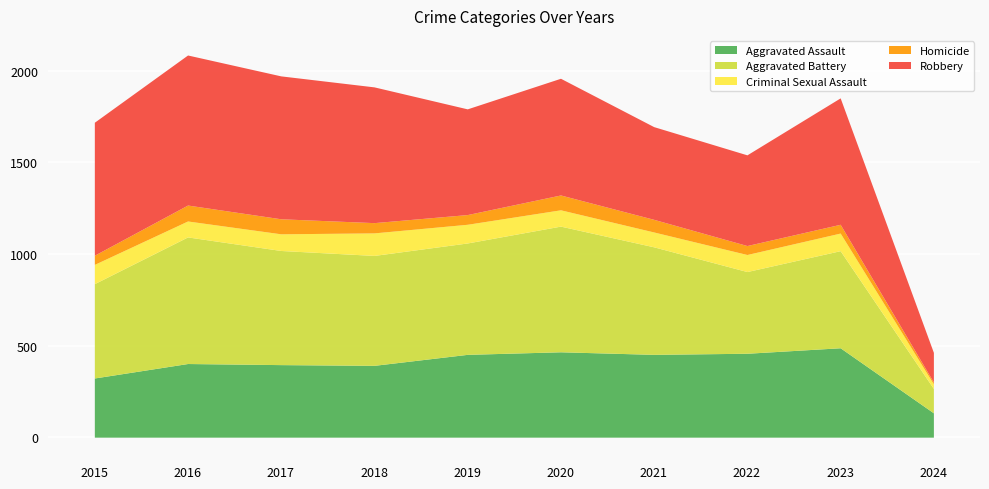

Read the Homicide value at 2018, to the nearest 5.

55